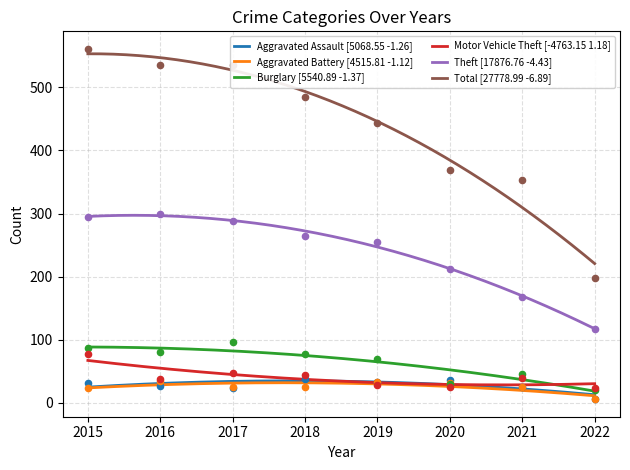

Is the value of Total at 2015 greater than the value of Motor Vehicle Theft at 2015?

Yes